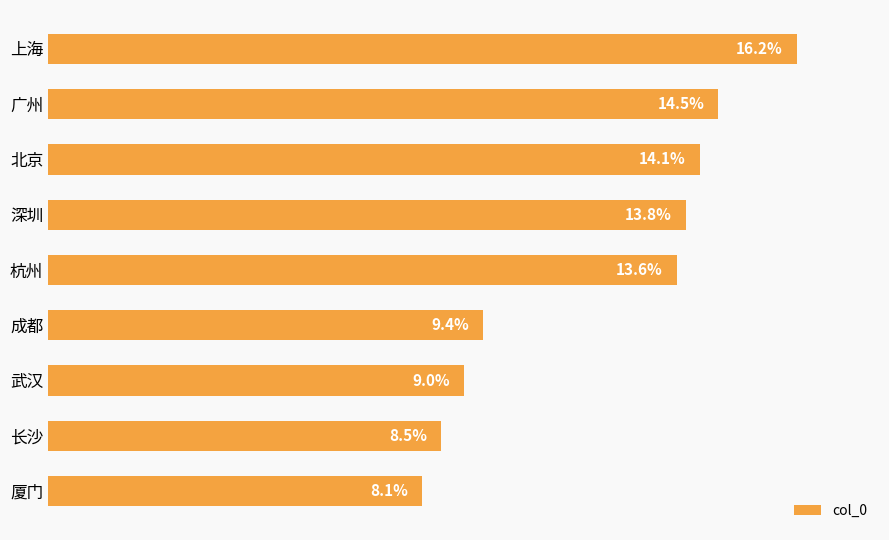

At which category does the chart reach its peak across all series?

上海